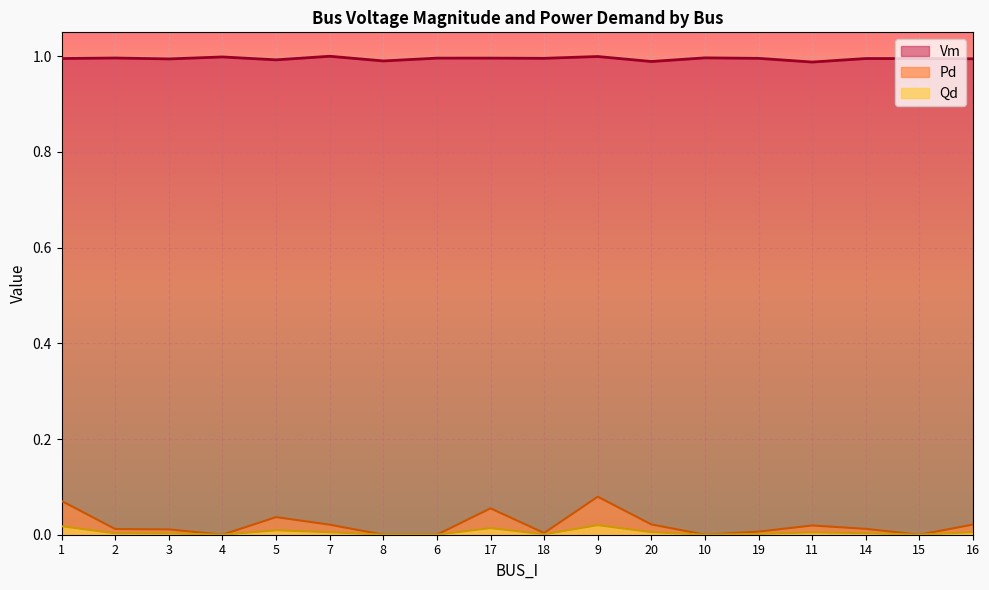

At which category does Vm reach its first local peak?

2